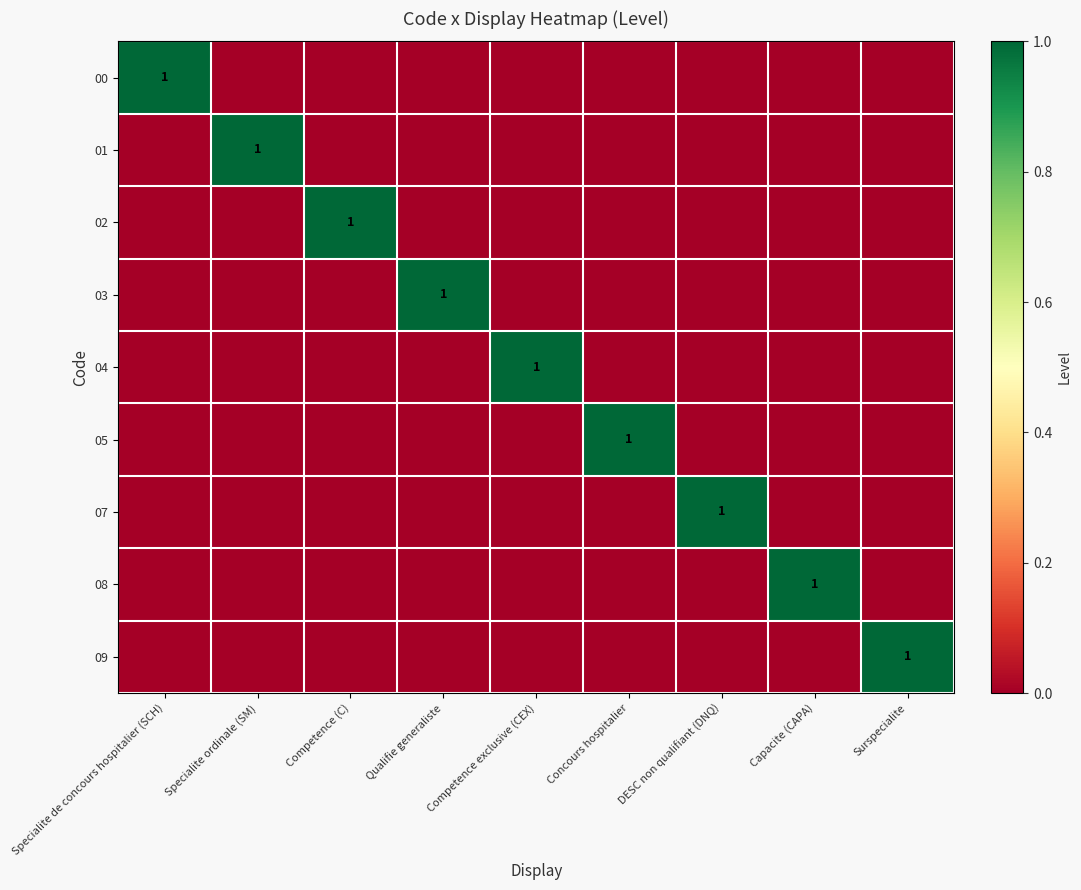

Is it true that 05 equals 2 at Concours hospitalier?

False